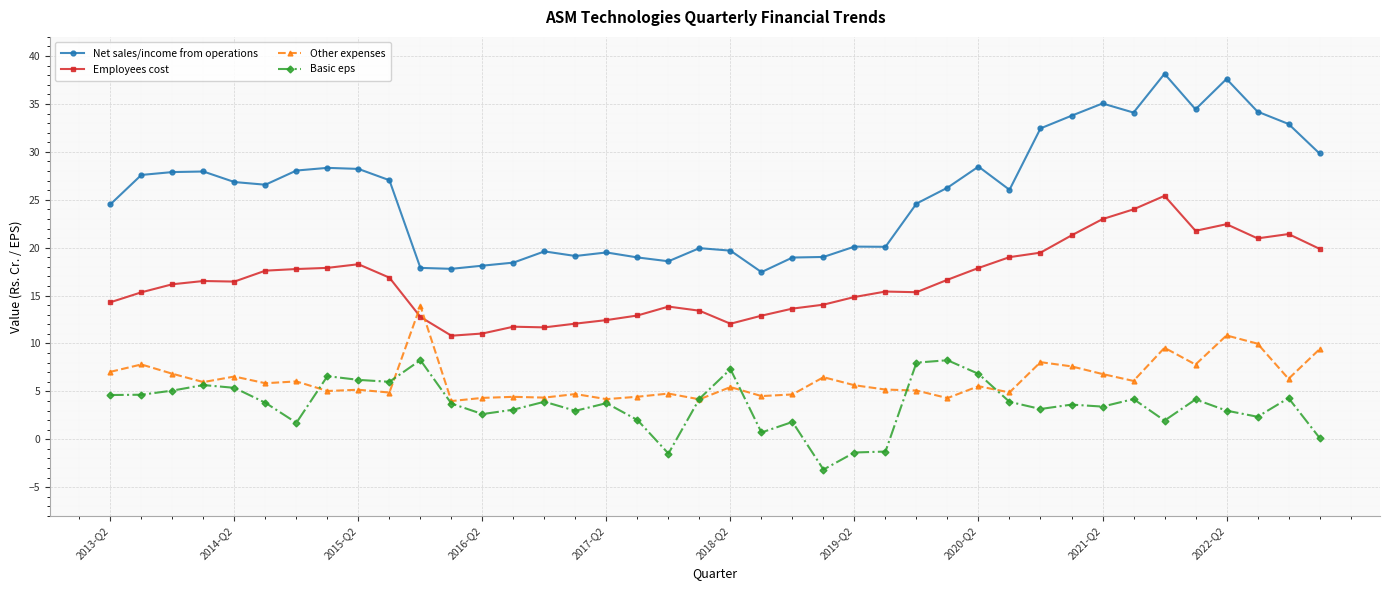

What is the maximum value for Basic eps?

8.3